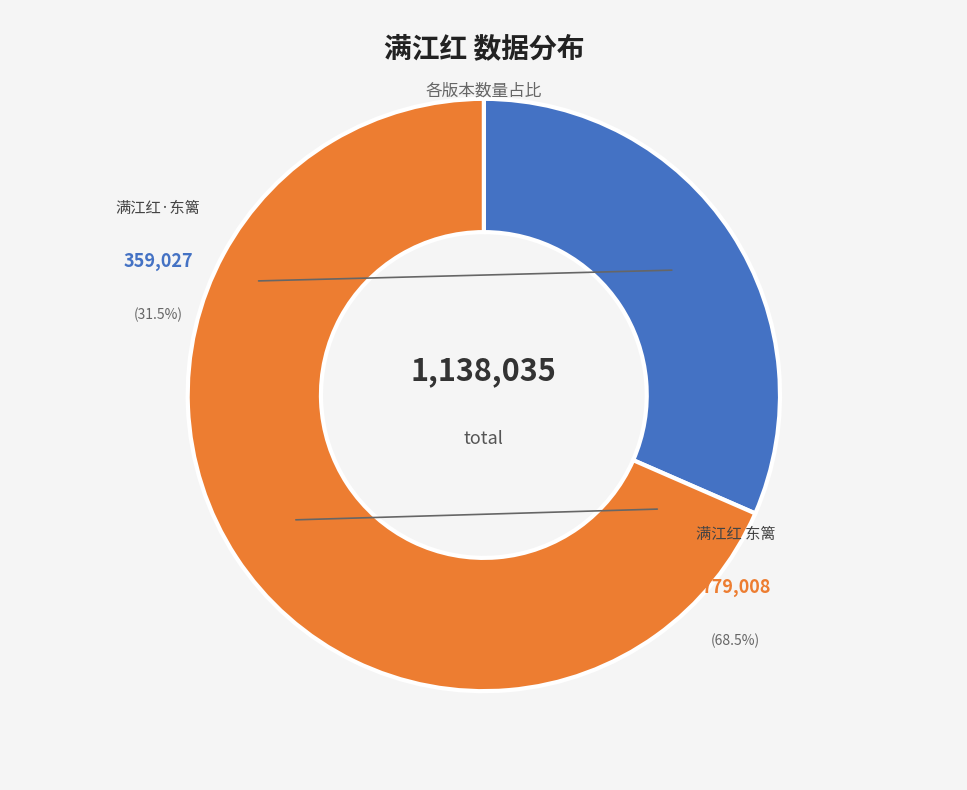

Approximately how many times larger is the value at 满江红 东篱 compared to 满江红·东篱?

2.2